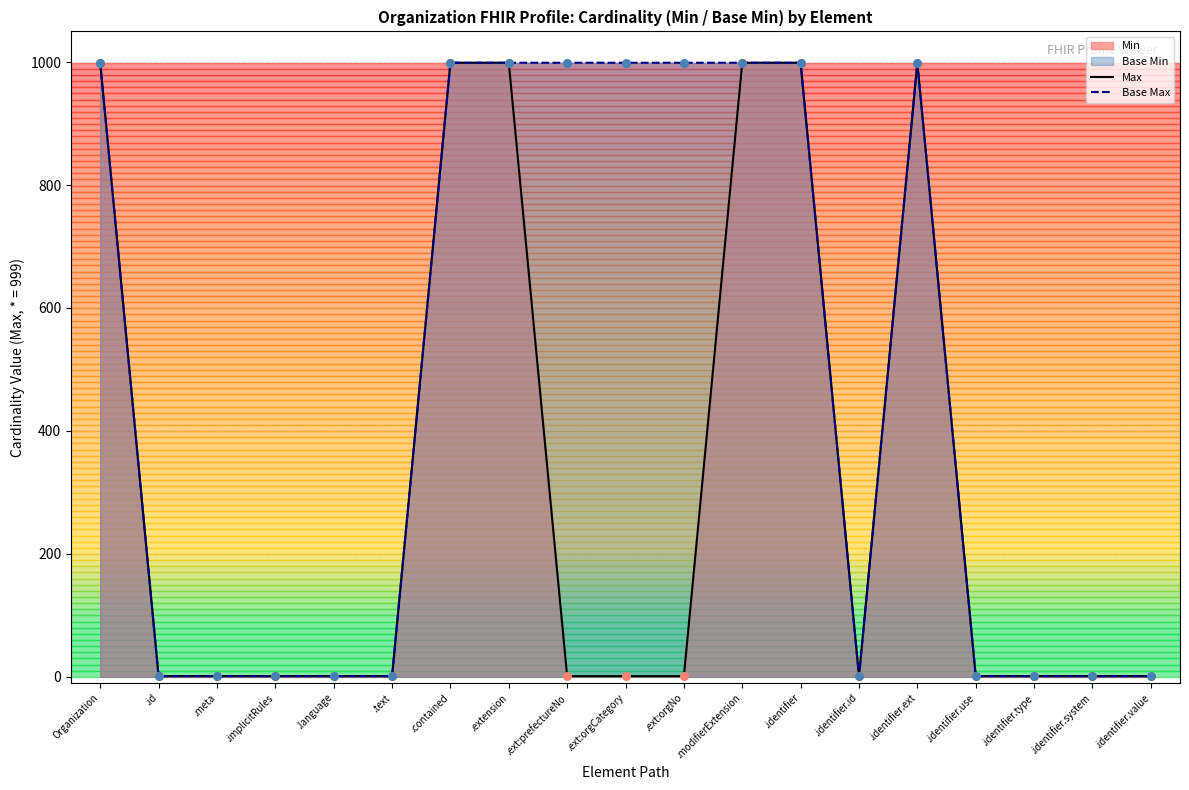

What is the highest value of the Base Max series?

999